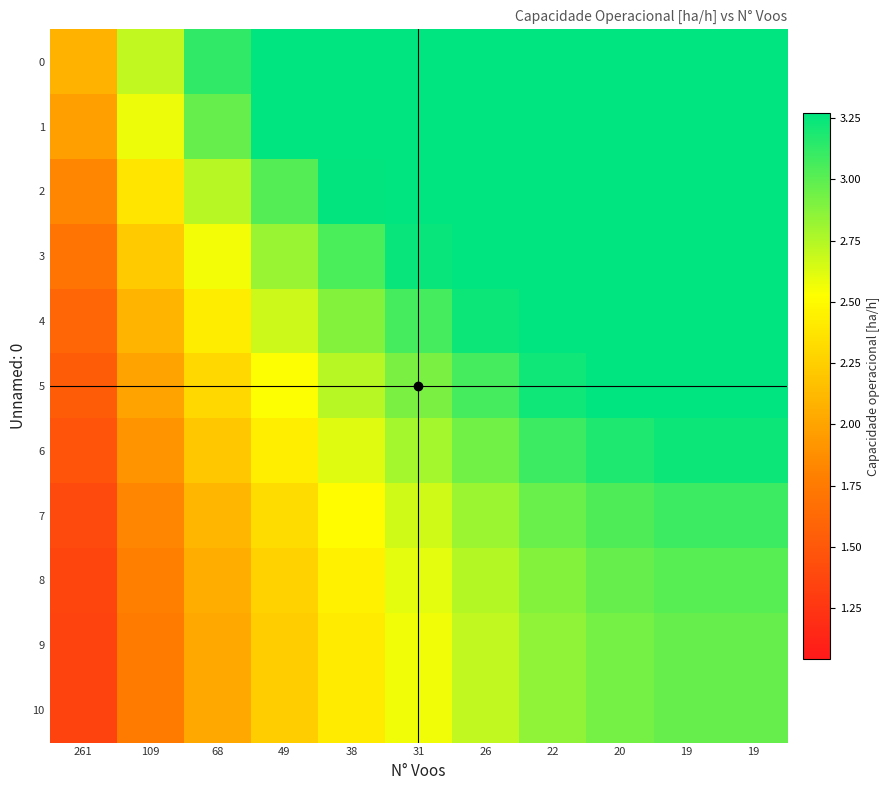

Reading left to right, extract all data points from this chart.

0: 261=2.1	109=2.7	68=3.1	49=3.3	38=3.3	31=3.3	26=3.3	22=3.3	20=3.3	19=3.3	19=3.3
1: 261=2.0	109=2.6	68=3.0	49=3.3	38=3.3	31=3.3	26=3.3	22=3.3	20=3.3	19=3.3	19=3.3
2: 261=1.8	109=2.4	68=2.7	49=3.0	38=3.3	31=3.3	26=3.3	22=3.3	20=3.3	19=3.3	19=3.3
3: 261=1.7	109=2.2	68=2.6	49=2.8	38=3.0	31=3.2	26=3.3	22=3.3	20=3.3	19=3.3	19=3.3
4: 261=1.6	109=2.1	68=2.4	49=2.7	38=2.9	31=3.1	26=3.2	22=3.3	20=3.3	19=3.3	19=3.3
5: 261=1.5	109=2.0	68=2.3	49=2.5	38=2.7	31=2.9	26=3.1	22=3.2	20=3.3	19=3.3	19=3.3
6: 261=1.5	109=1.9	68=2.2	49=2.4	38=2.6	31=2.8	26=2.9	22=3.1	20=3.2	19=3.2	19=3.2
7: 261=1.4	109=1.8	68=2.1	49=2.3	38=2.5	31=2.7	26=2.8	22=3.0	20=3.0	19=3.1	19=3.1
8: 261=1.4	109=1.8	68=2.1	49=2.3	38=2.4	31=2.6	26=2.7	22=2.9	20=3.0	19=3.0	19=3.0
9: 261=1.4	109=1.8	68=2.0	49=2.2	38=2.4	31=2.6	26=2.7	22=2.8	20=2.9	19=3.0	19=3.0
10: 261=1.4	109=1.8	68=2.0	49=2.2	38=2.4	31=2.6	26=2.7	22=2.8	20=2.9	19=3.0	19=3.0